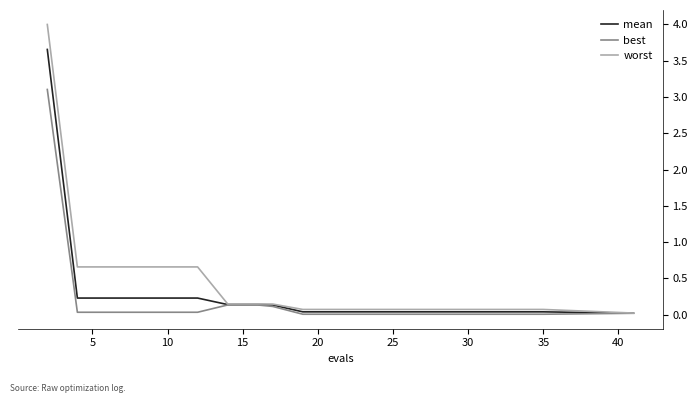

Which series has the widest spread of values?

worst